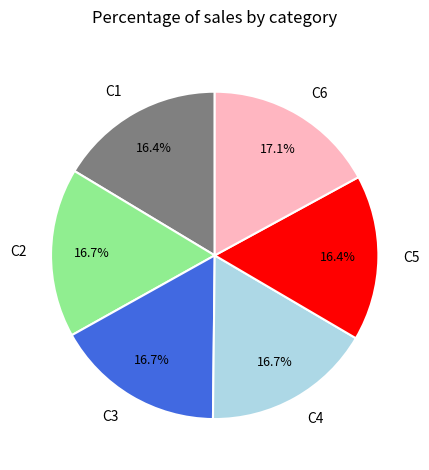

Is the sum of C6 and C4 greater than half?

No